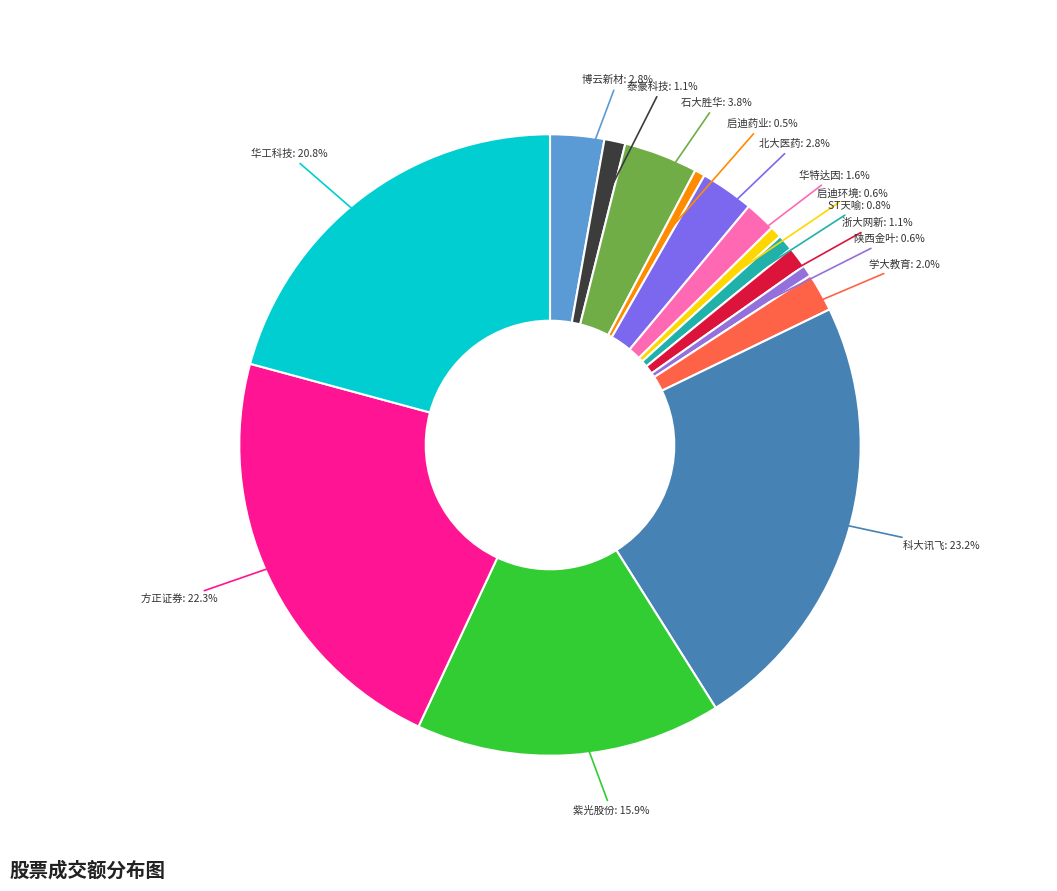

How many slices are in this pie chart?

15